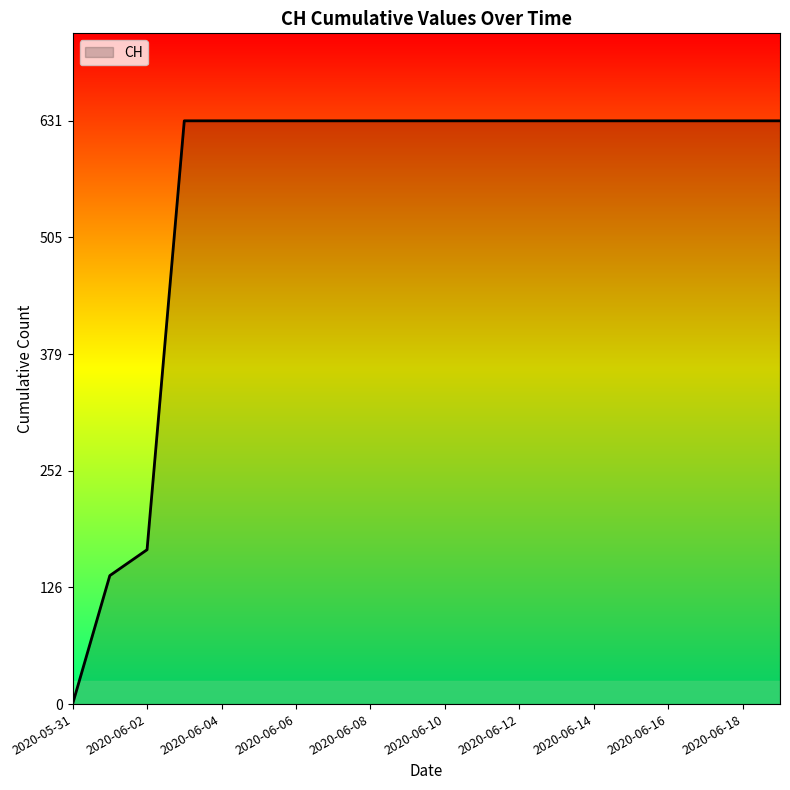

What is the difference between the maximum and minimum values?

631